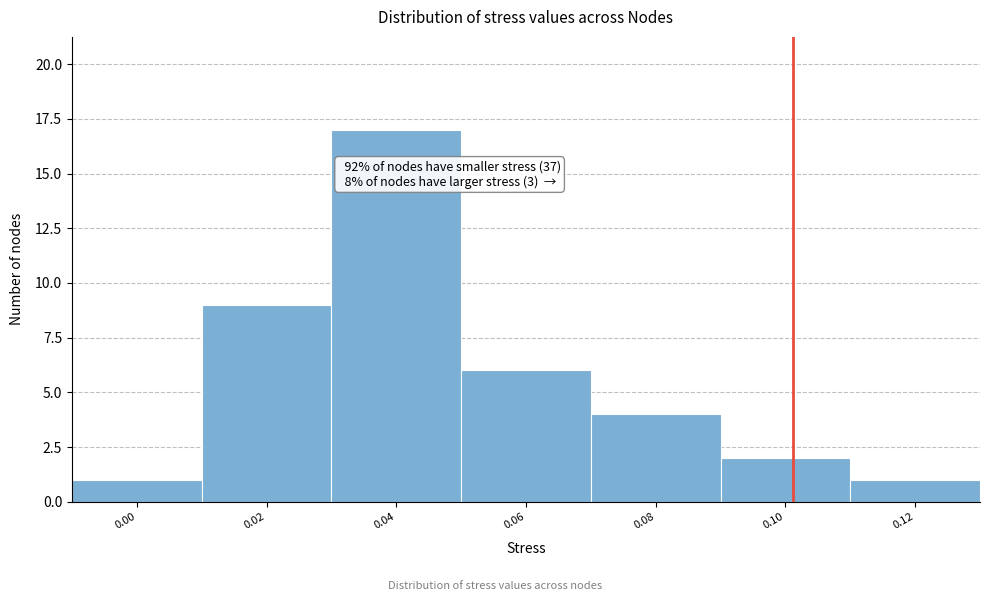

Reading left to right, list all the values displayed in this chart.

0.00=1	0.02=9	0.04=17	0.06=6	0.08=4	0.10=2	0.12=1